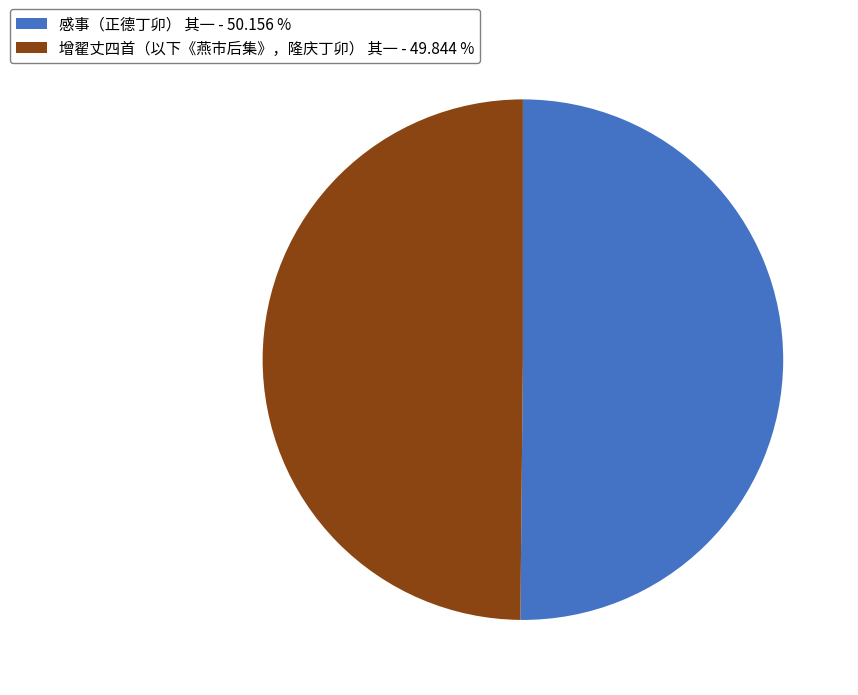

Approximately how many times larger is the value at 增翟丈四首（以下《燕市后集》，隆庆丁卯） 其一 - 49.844 % compared to 感事（正德丁卯） 其一 - 50.156 %?

1.0